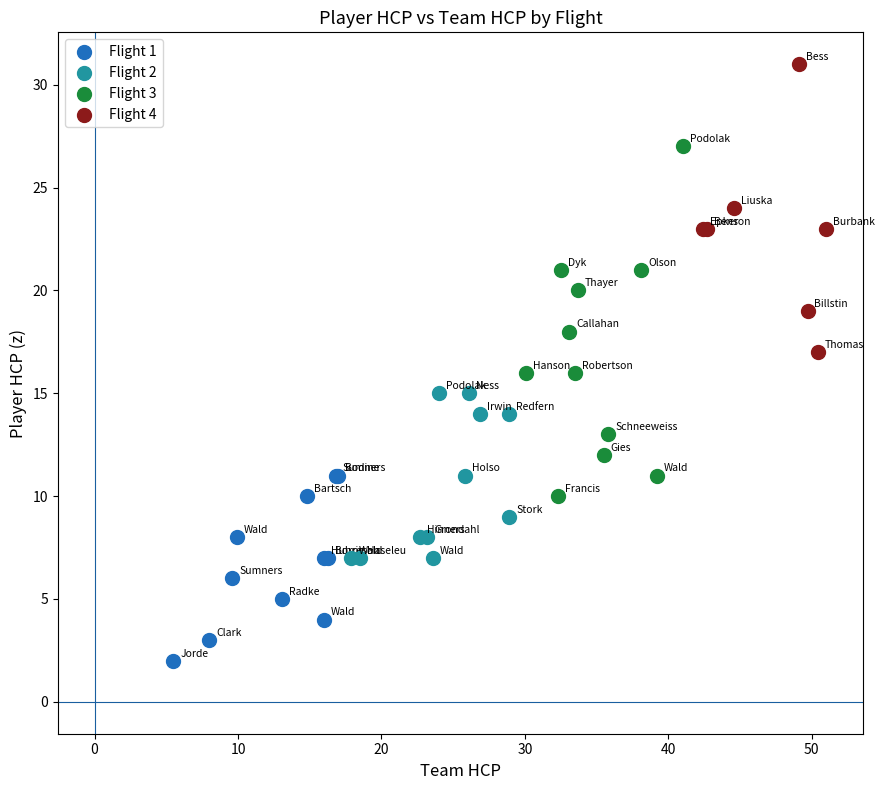

Which series contains the lowest Y value?

Flight 1